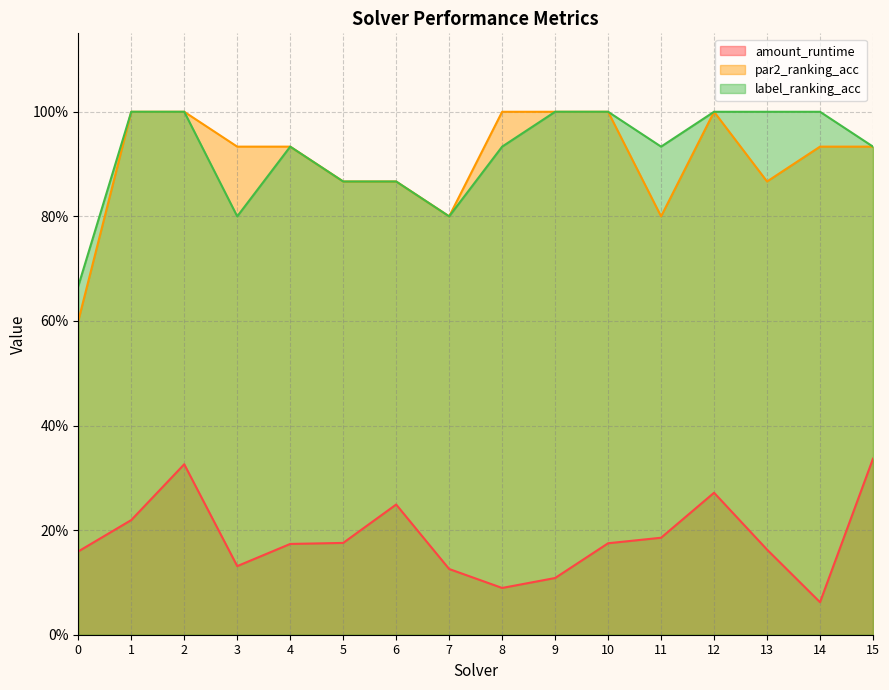

What value does the amount_runtime series have at 5?

0.2